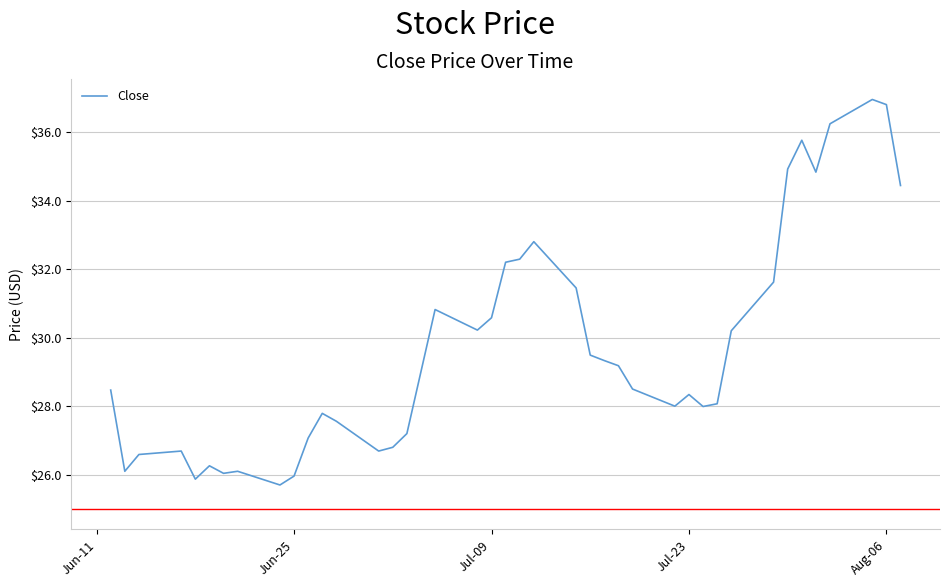

What is the greatest value displayed?

37.0